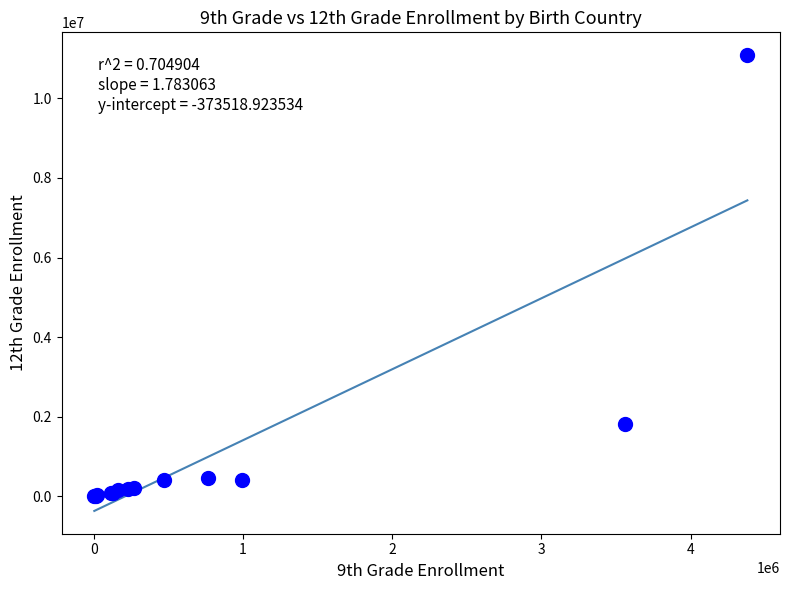

What Y value in the scatter plot is closest to 5544510?

1818941